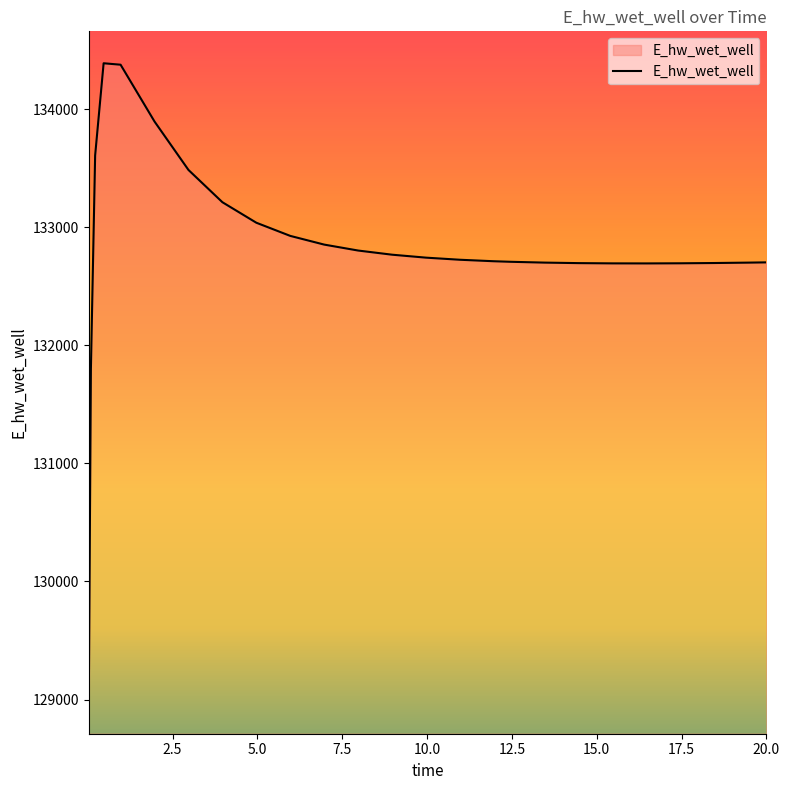

What is the minimum value shown in the chart?

128980.8